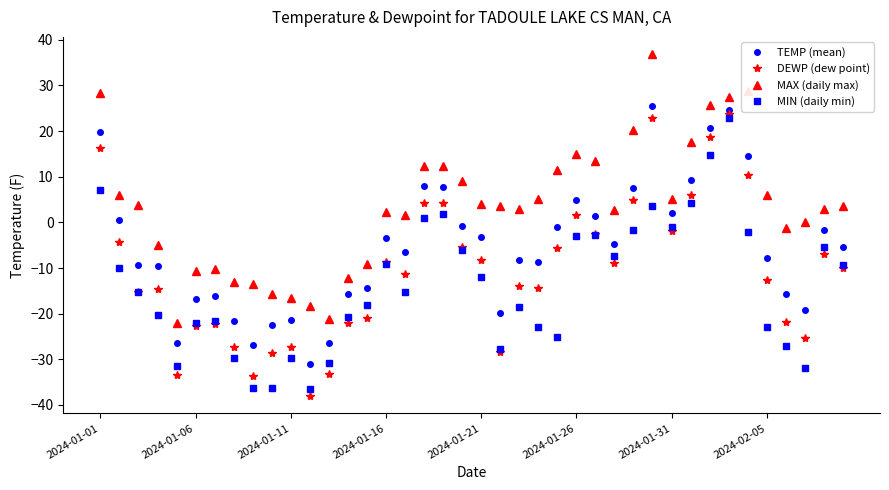

What is the smallest value displayed?

-38.1